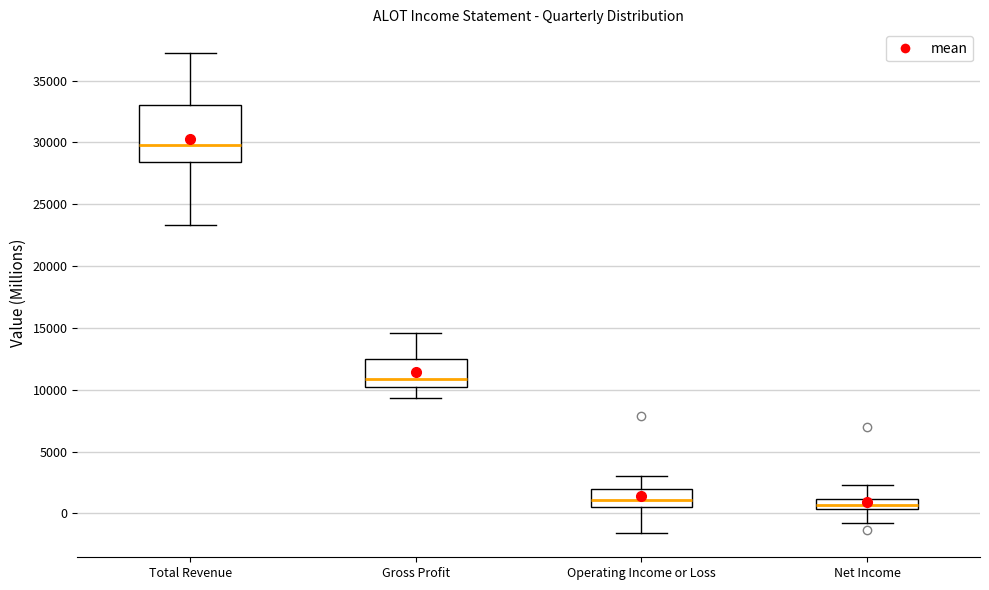

Where is the upper edge of the box for Net Income on the y-axis? The values are not printed on the chart, so give them approximately, as read against the axis.

1000